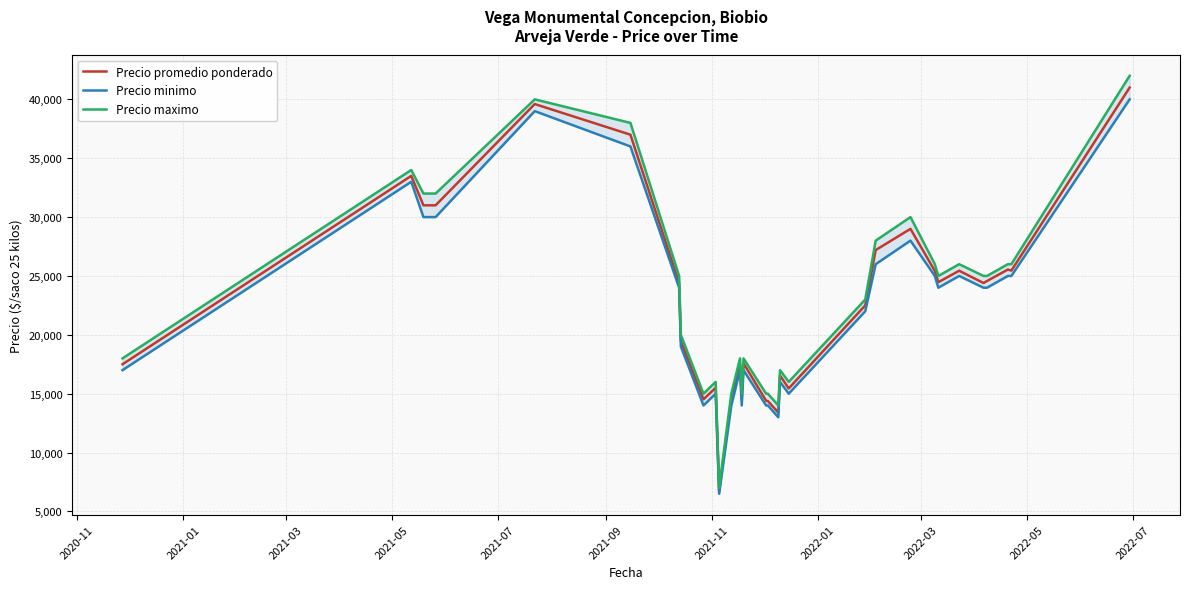

What is the lowest value of the Precio promedio ponderado series?

6714